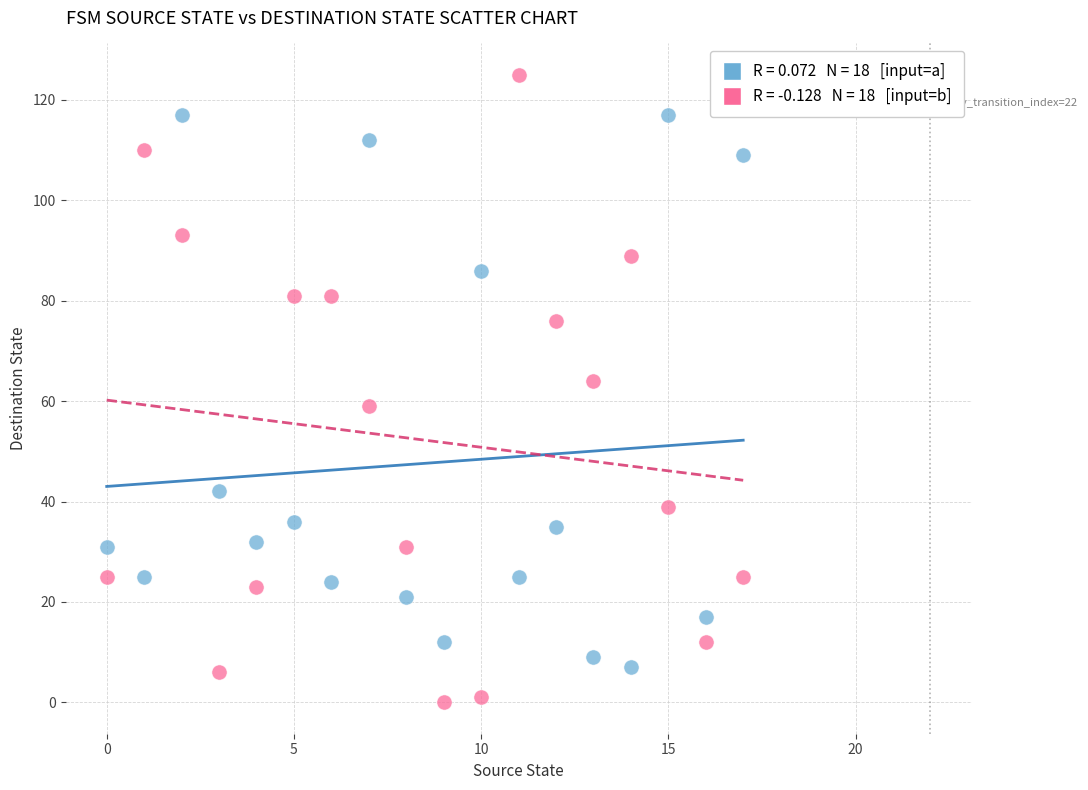

Across all data points, what is the range of Y values (max minus min)?

125